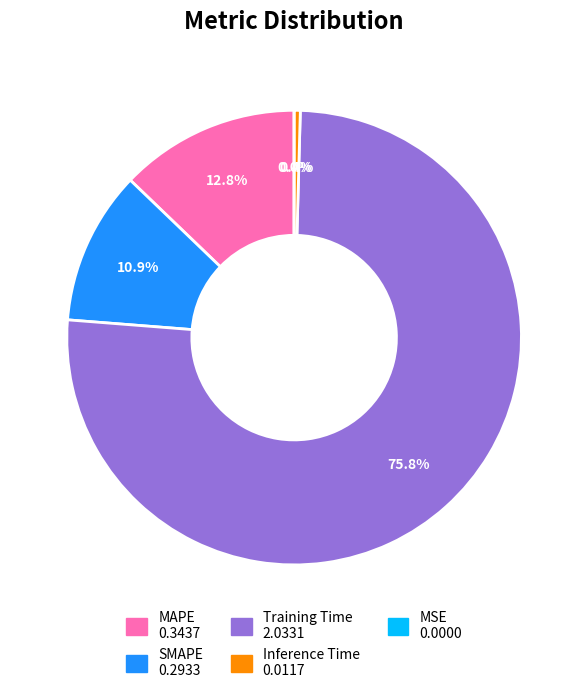

How many slices are in this pie chart?

5